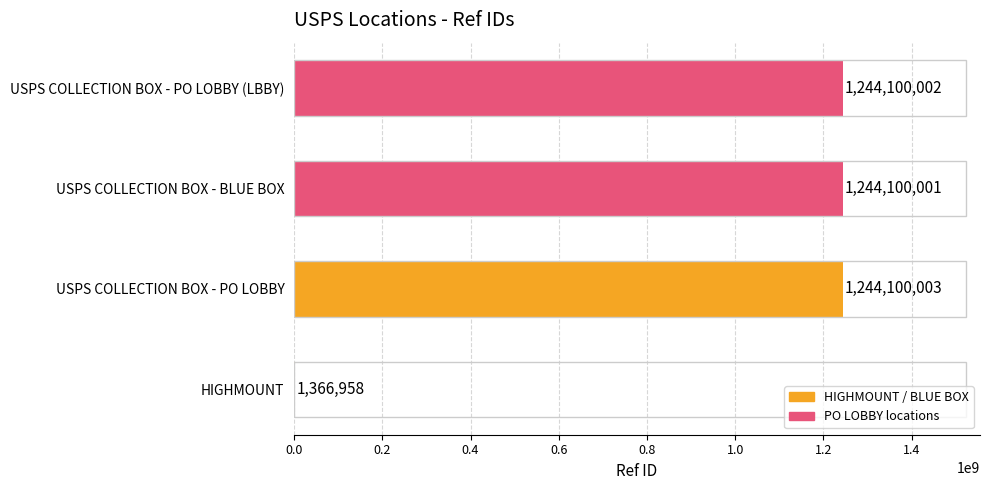

Is it true that the value at USPS COLLECTION BOX - PO LOBBY (LBBY) is 2216259858?

False